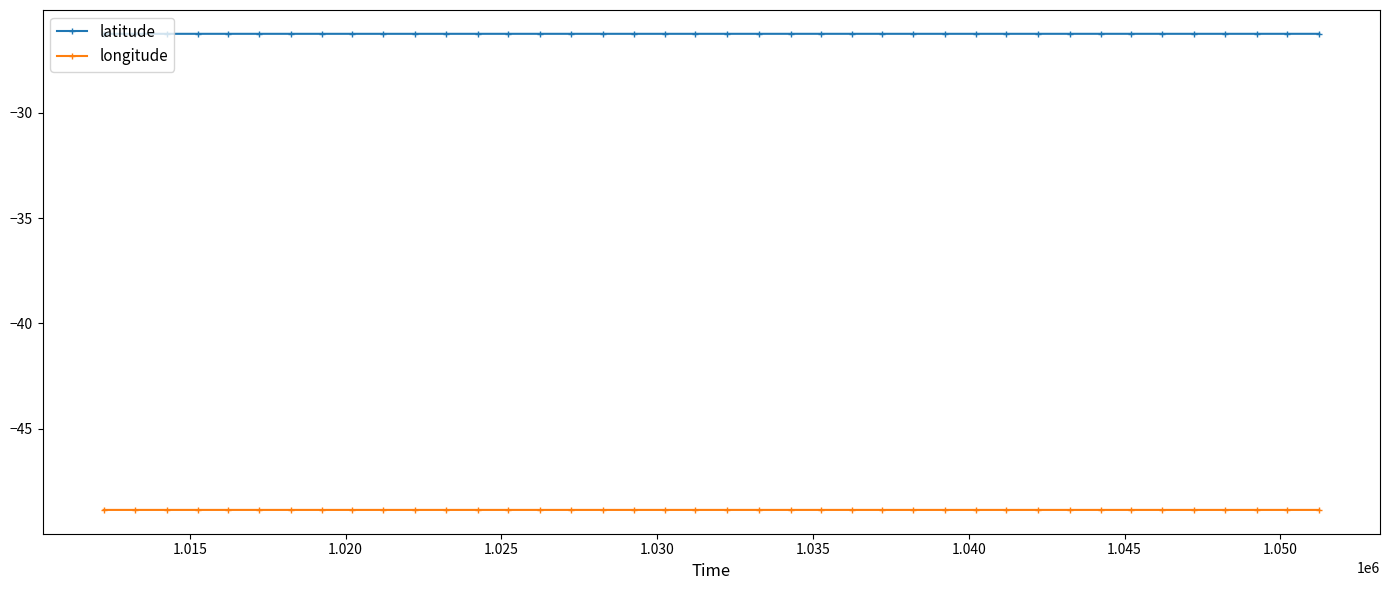

Reading left to right, list all the values displayed in this chart.

latitude: -26.3	-26.3	-26.3	-26.3	-26.3	-26.3	-26.3	-26.3	-26.3	-26.3	-26.3	-26.3	-26.3	-26.3	-26.3	-26.3	-26.3	-26.3	-26.3	-26.3	-26.3	-26.3	-26.3	-26.3	-26.3	-26.3	-26.3	-26.3	-26.3	-26.3	-26.3	-26.3	-26.3	-26.3	-26.3	-26.3	-26.3	-26.3	-26.3	-26.3
longitude: -48.9	-48.9	-48.9	-48.9	-48.9	-48.9	-48.9	-48.9	-48.9	-48.9	-48.9	-48.9	-48.9	-48.9	-48.9	-48.9	-48.9	-48.9	-48.9	-48.9	-48.9	-48.9	-48.9	-48.9	-48.9	-48.9	-48.9	-48.9	-48.9	-48.9	-48.9	-48.9	-48.9	-48.9	-48.9	-48.9	-48.9	-48.9	-48.9	-48.9